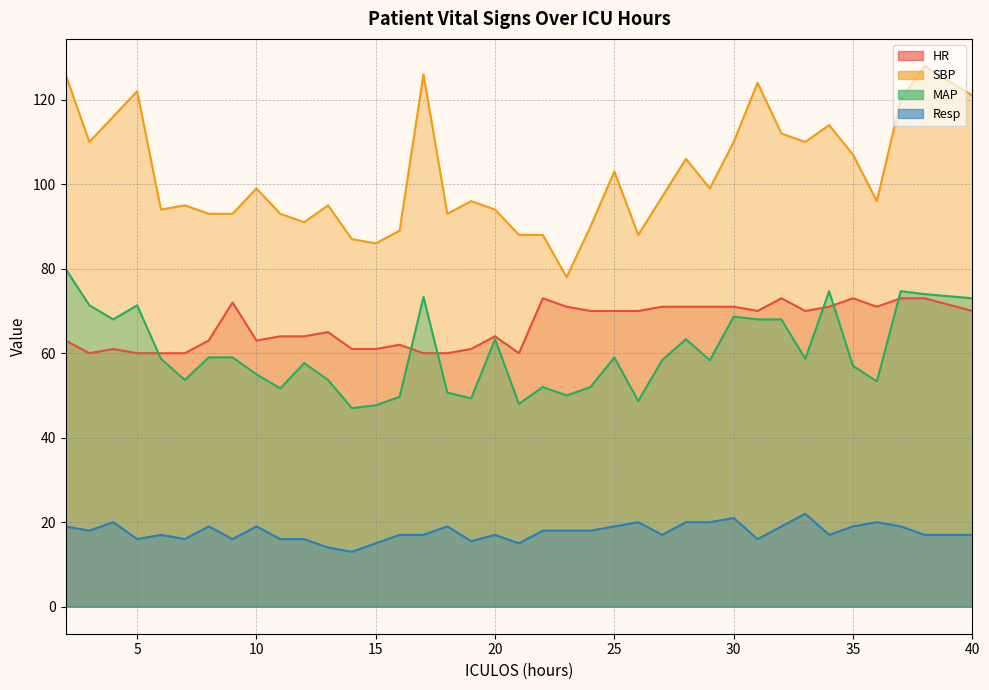

True or false: HR and SBP intersect in this chart.

False